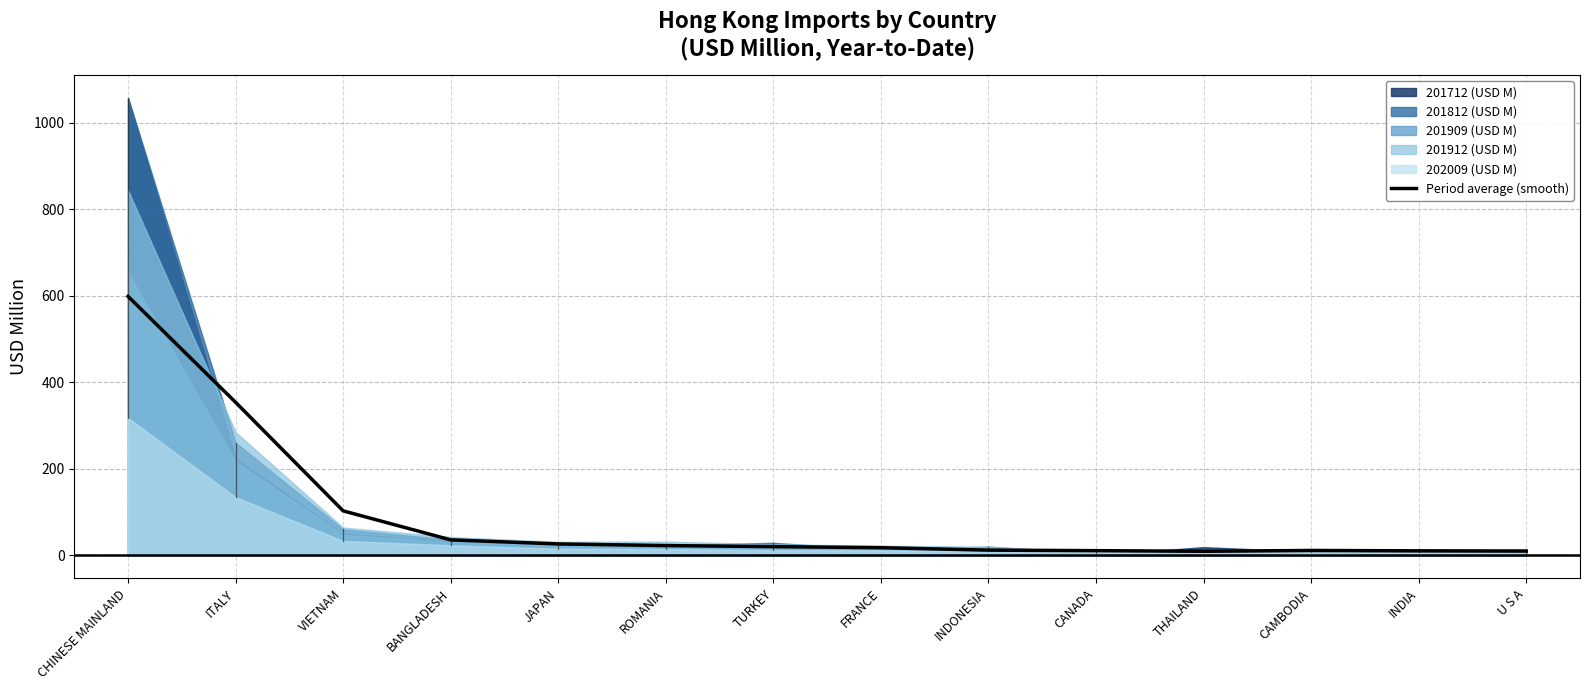

Approximately how many times larger is the value at U S A compared to TURKEY?

0.5